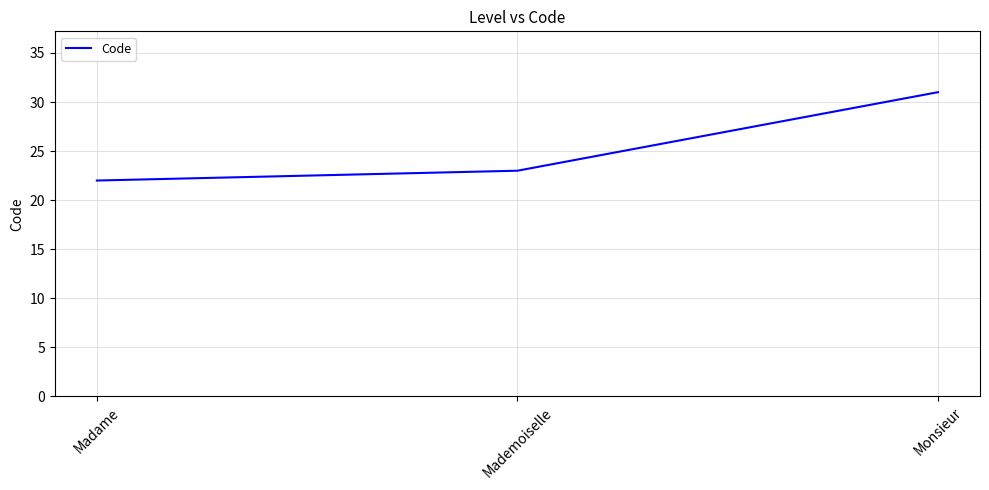

List the labels in order of value, largest first.

Monsieur, Mademoiselle, Madame